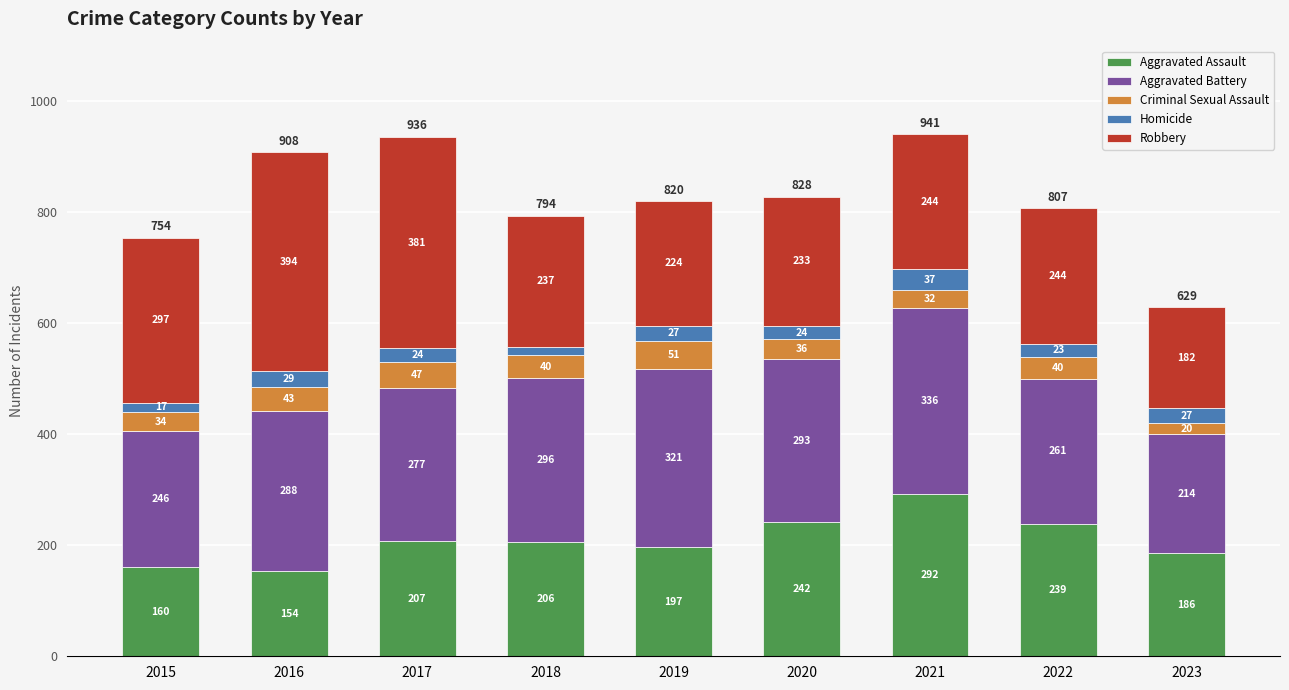

What is the total value across all series at 2016?

908